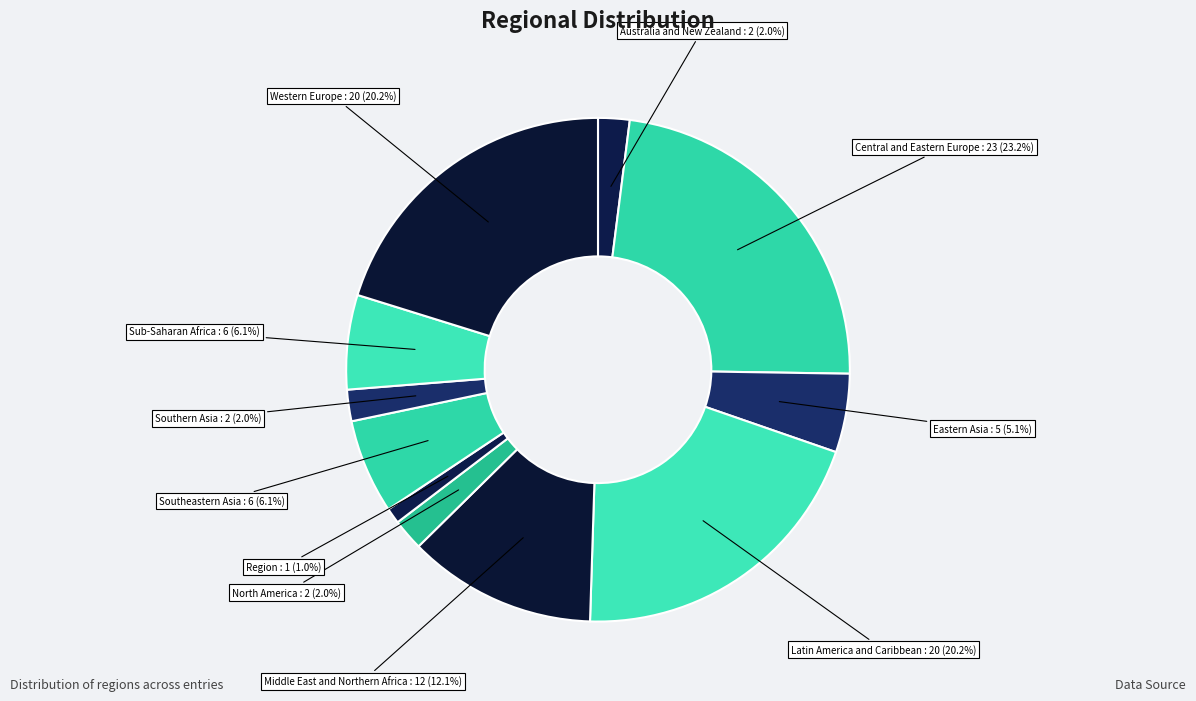

True or false: Central and Eastern Europe accounts for 23% of the total.

True